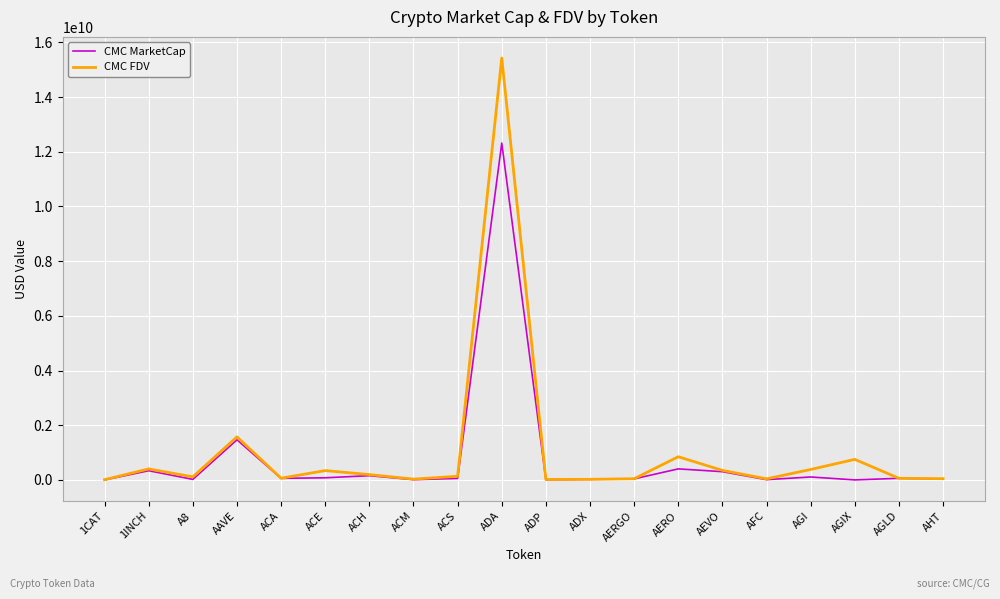

How many series are shown in this chart?

2